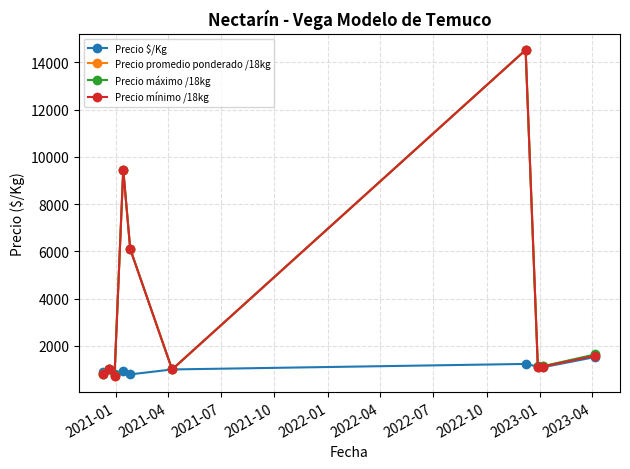

At how many categories does at least one series exceed 10516?

1